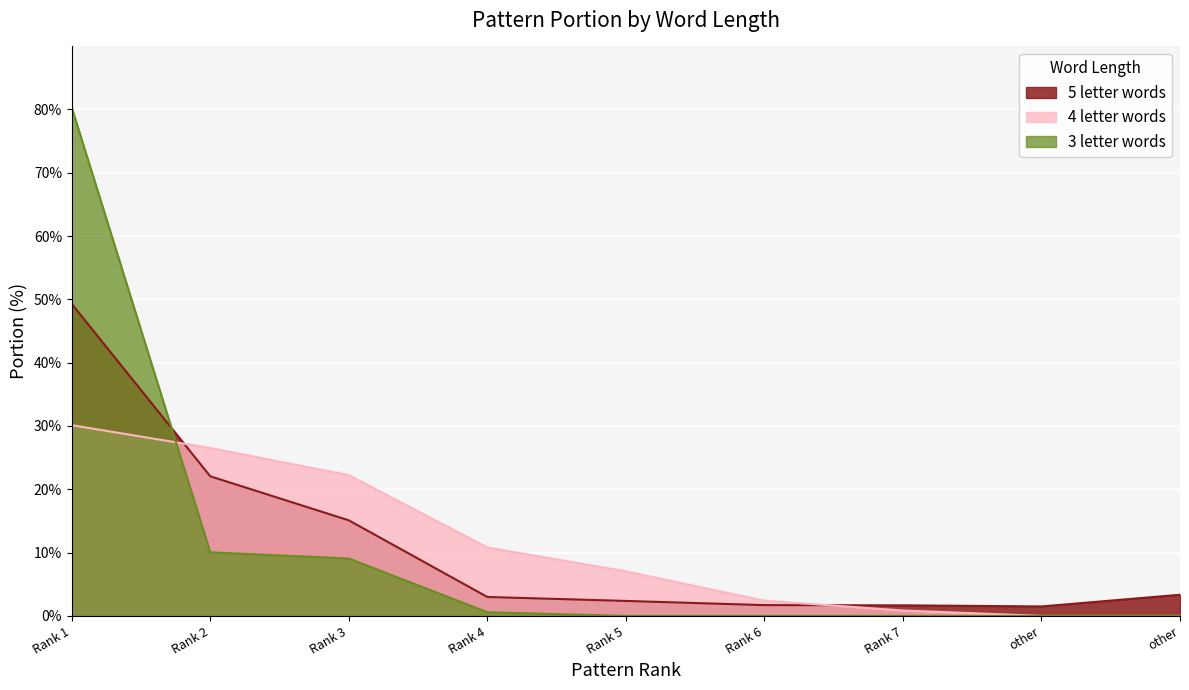

What are all the series names shown in the legend?

5 letter words, 4 letter words, 3 letter words